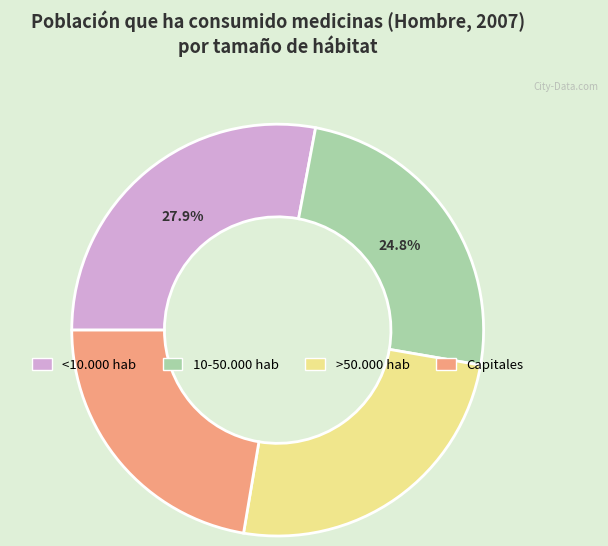

Is the sum of <10.000 hab and >50.000 hab greater than half?

Yes